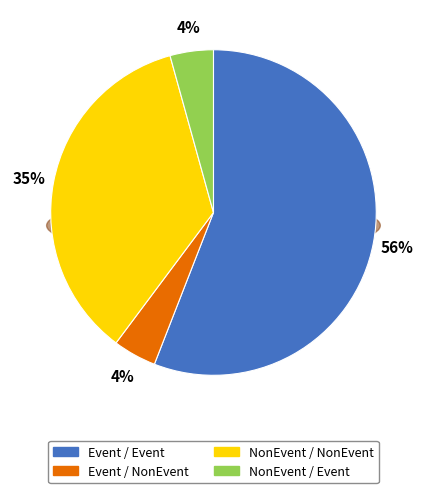

To the nearest percent, what is the average slice percentage?

25%